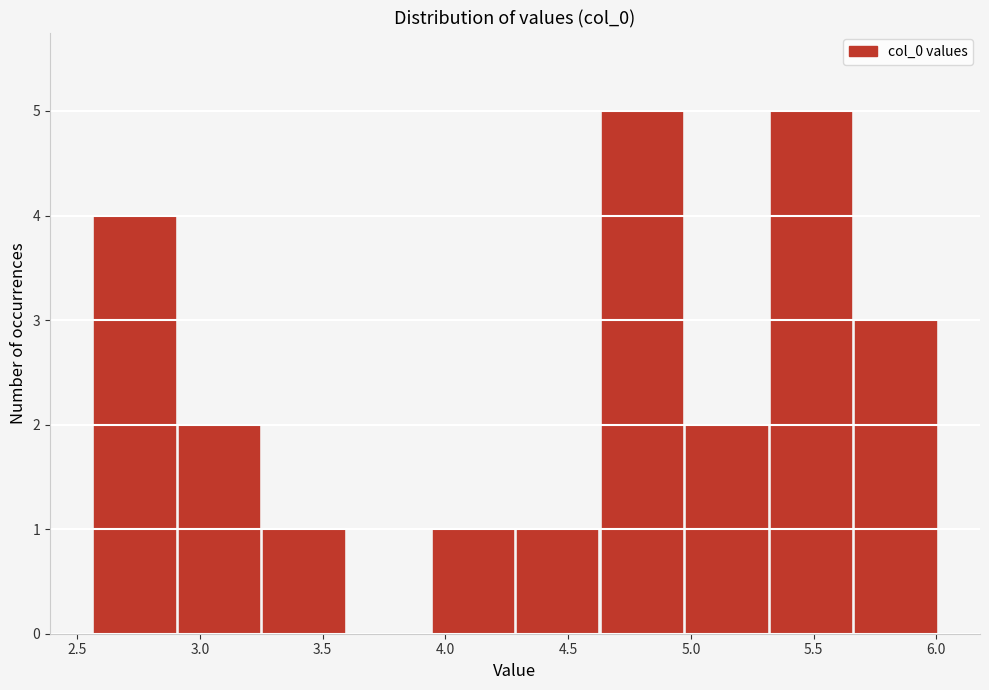

What is the height of the bar covering 5.65 to 6.00 on the x-axis? Neither the bar edges nor the heights are printed on the chart, so give them approximately, as read against the axes.

3